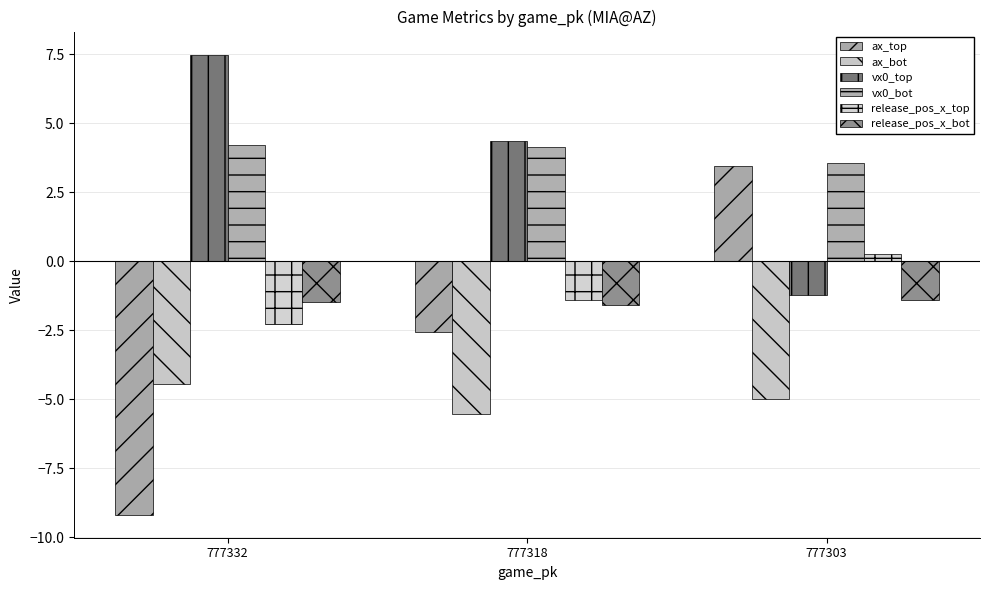

Does the chart contain stacked bars?

No